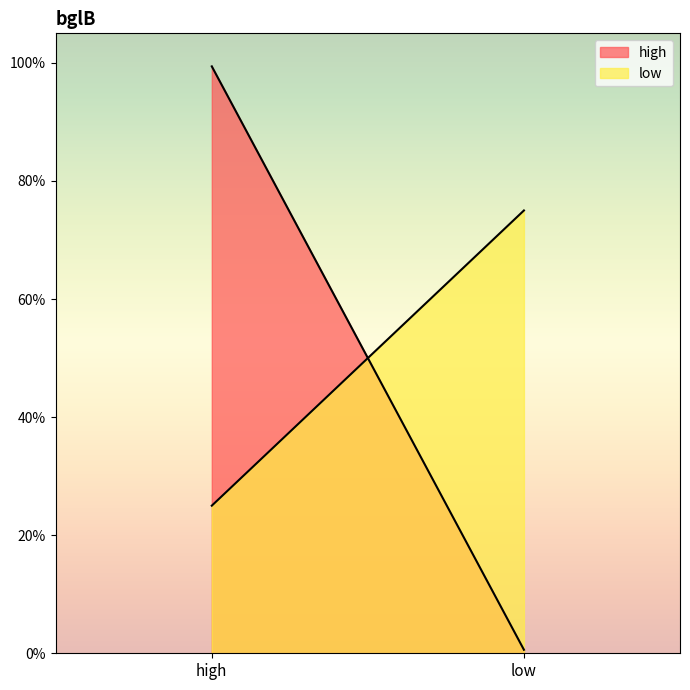

Reading left to right, transcribe all the data shown in this chart.

high: 1.0	0.0
low: 0.2	0.8